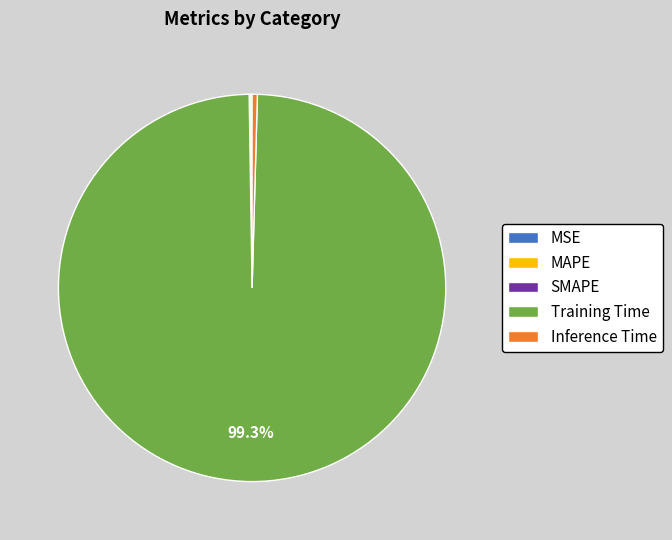

Which category accounts for the majority?

Training Time